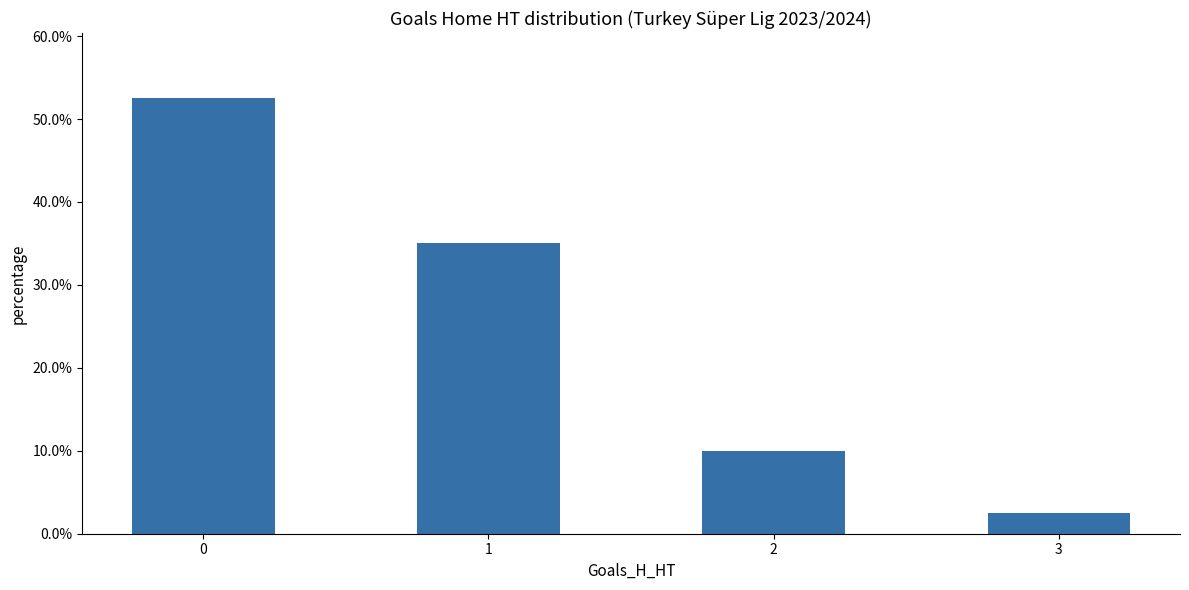

Are the bars horizontal?

No